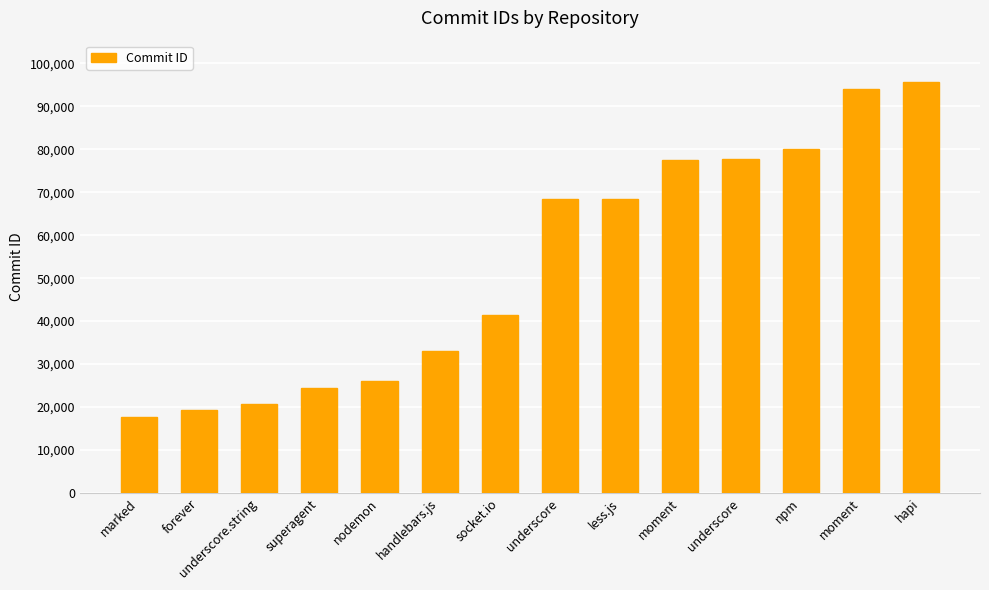

What is the sum of all values?

744741